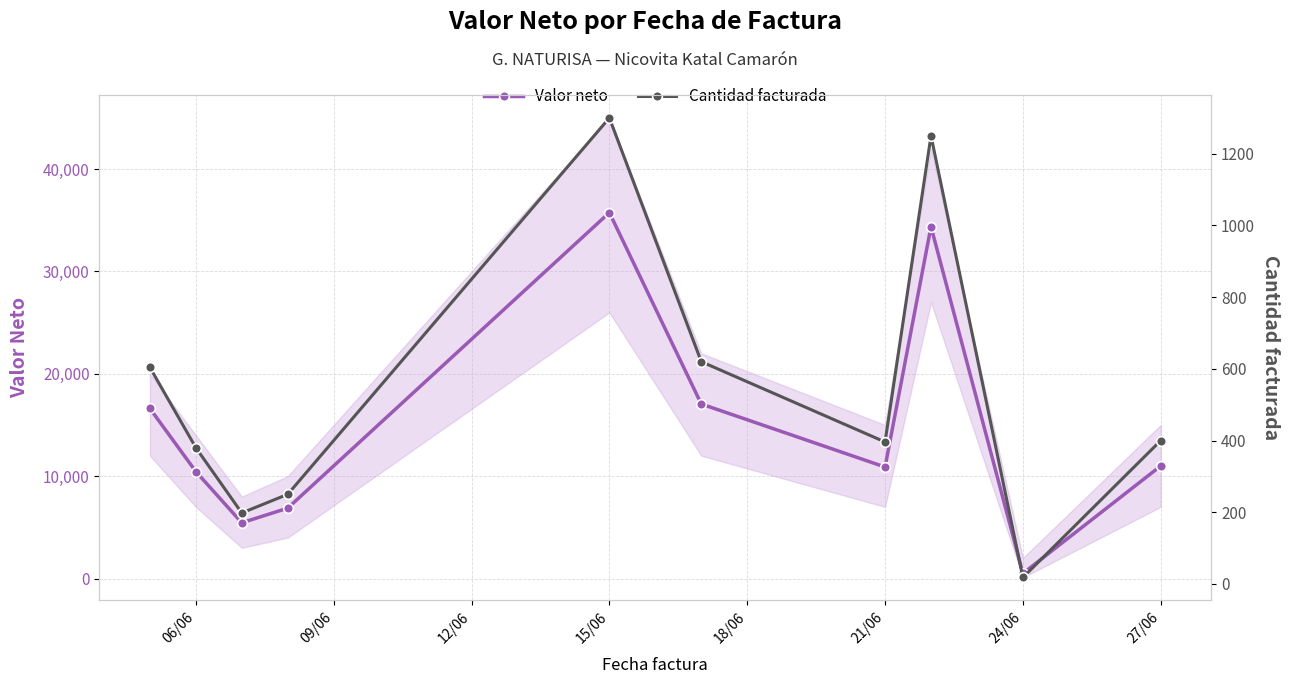

How many categories are shown in the chart?

10